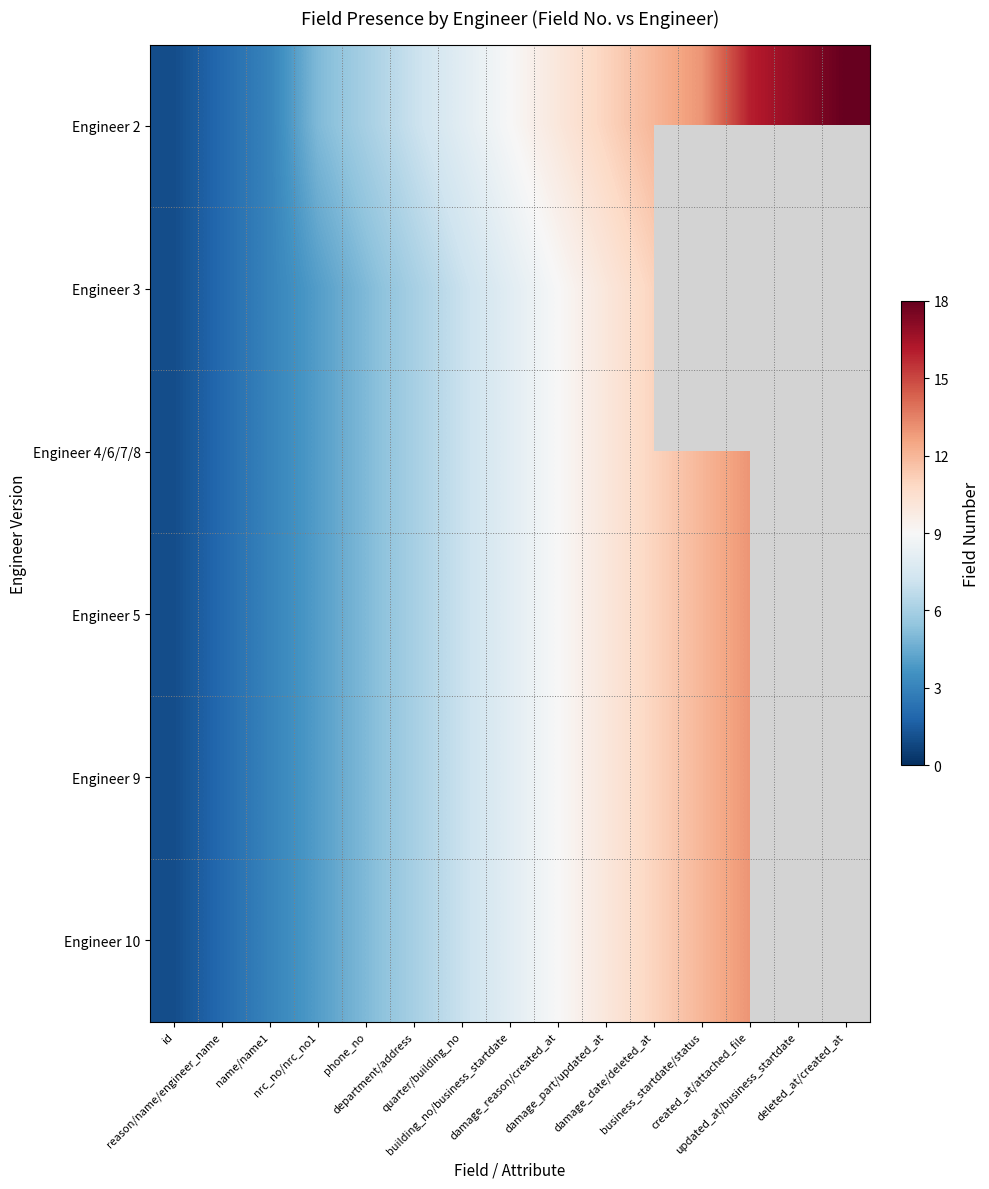

Which series has the largest range (max minus min)?

Engineer 2